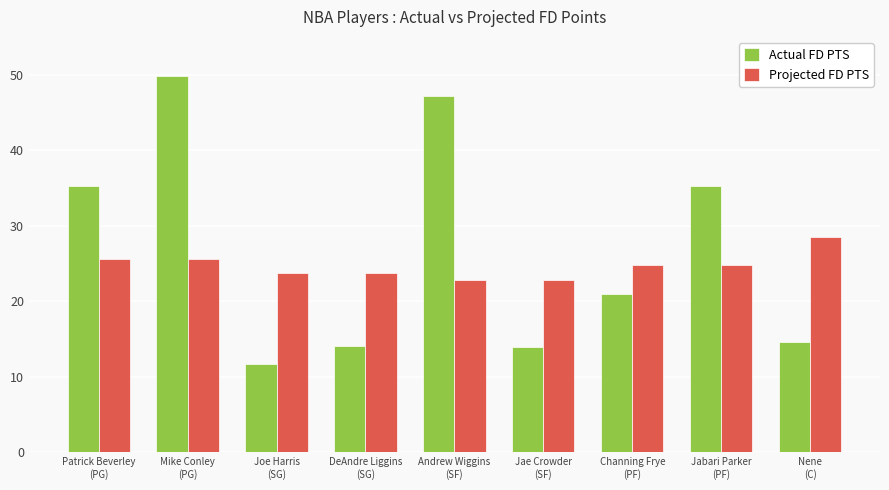

What is the label of the 7th bar from the right?

Joe Harris
(SG)